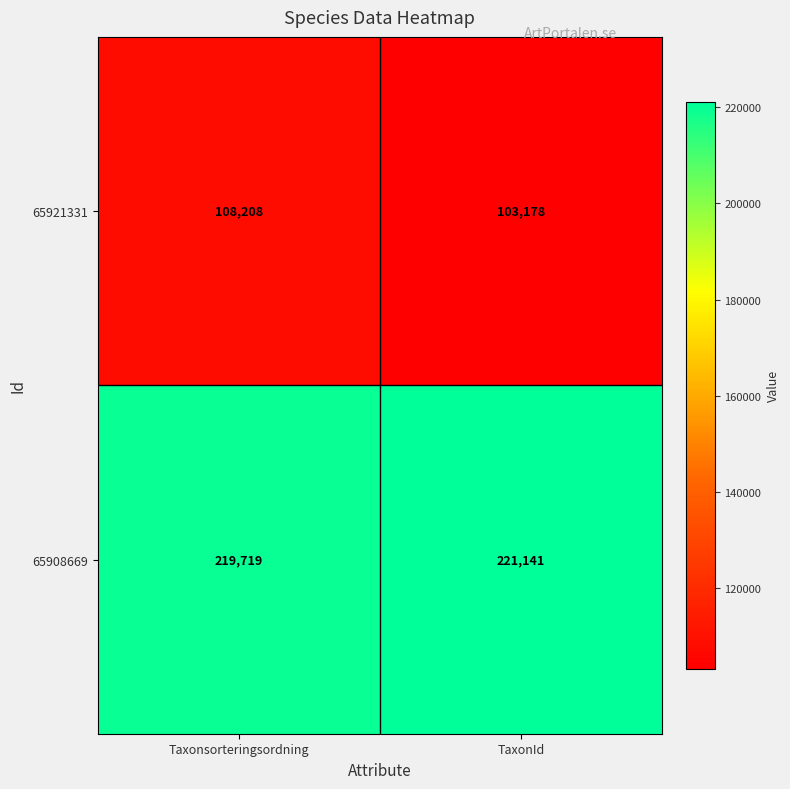

What is the greatest value displayed?

221141